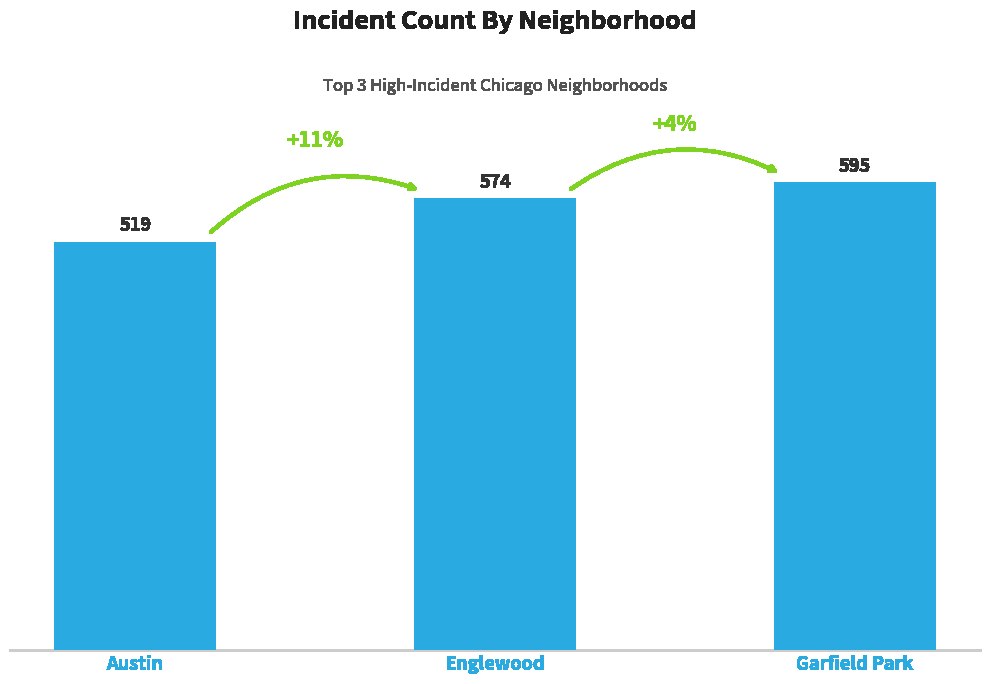

Approximately how many times larger is the value at Austin compared to Englewood?

0.9